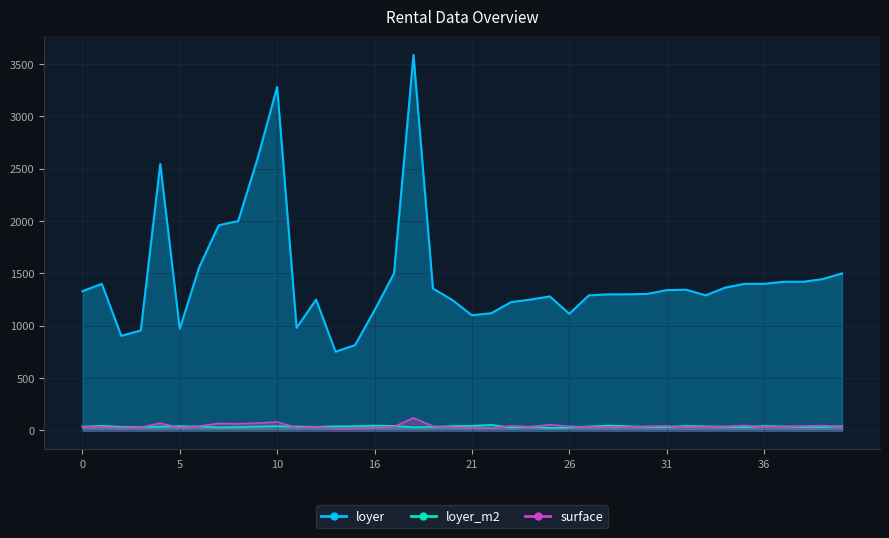

Does the chart have visible grid lines?

Yes